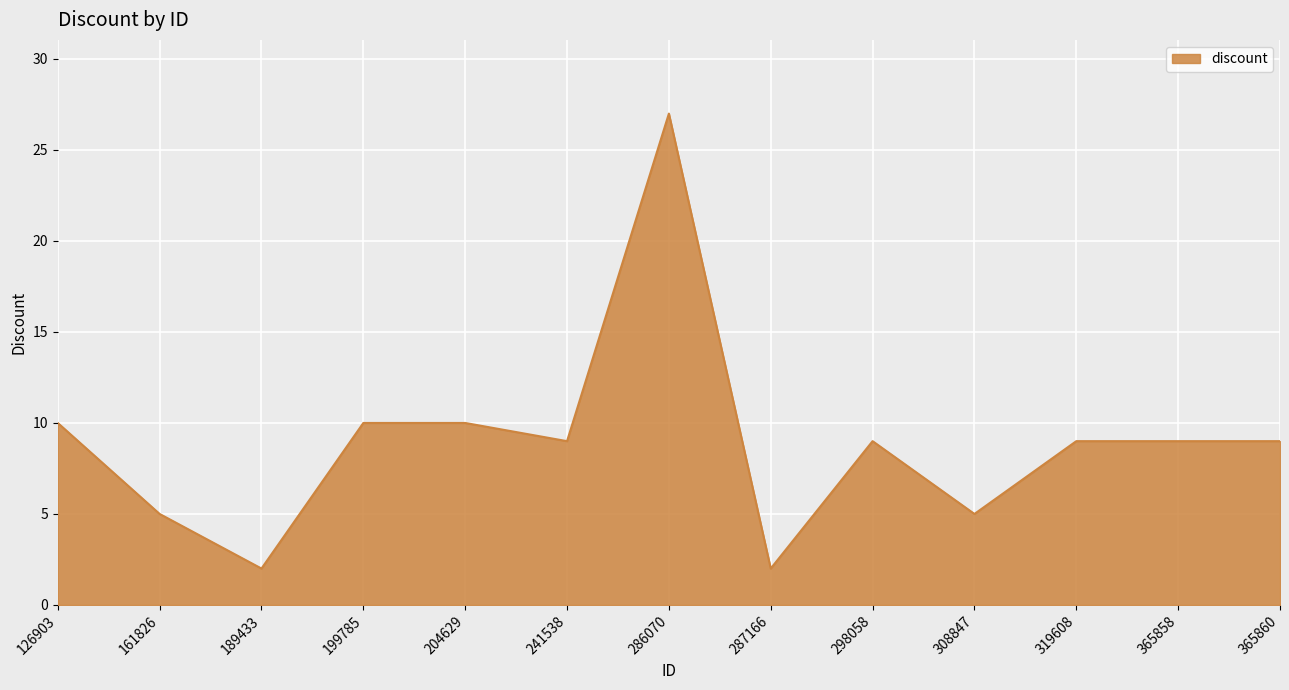

What is the difference between the maximum and second lowest values?

25